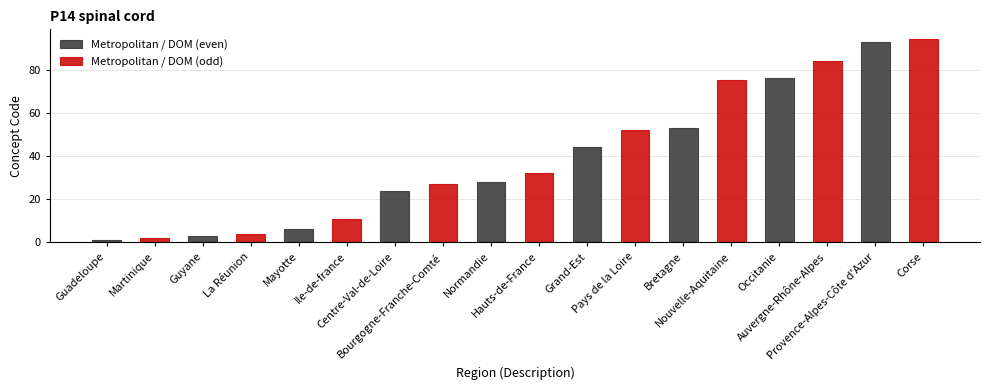

What is the label of the 2nd bar from the left?

Guyane